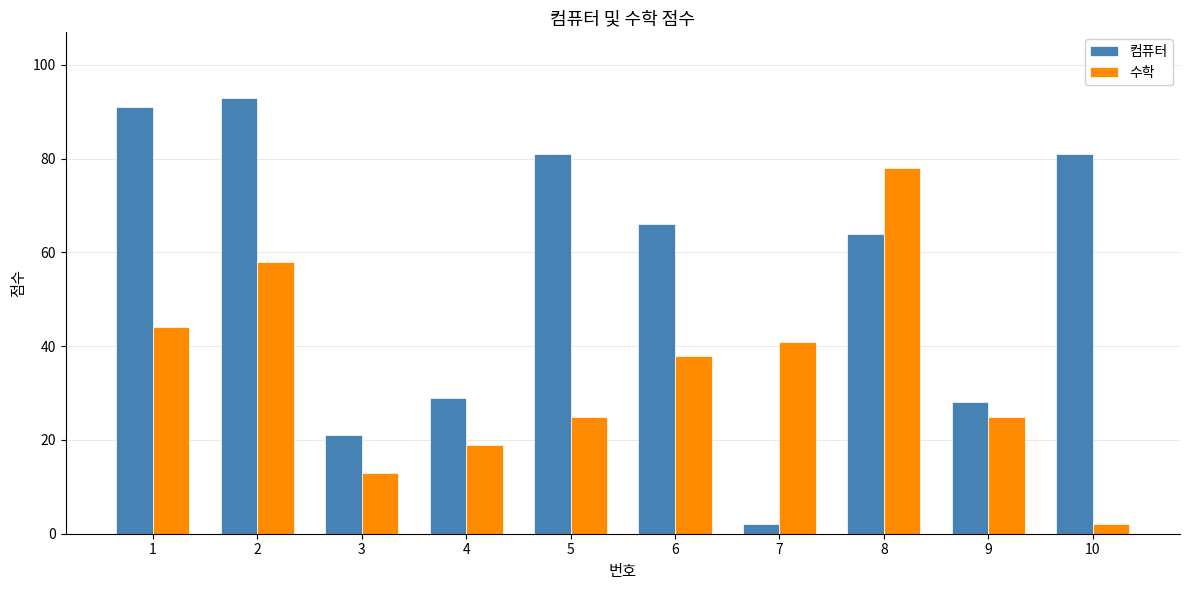

The value of 수학 at 6 is 38. True or false?

True